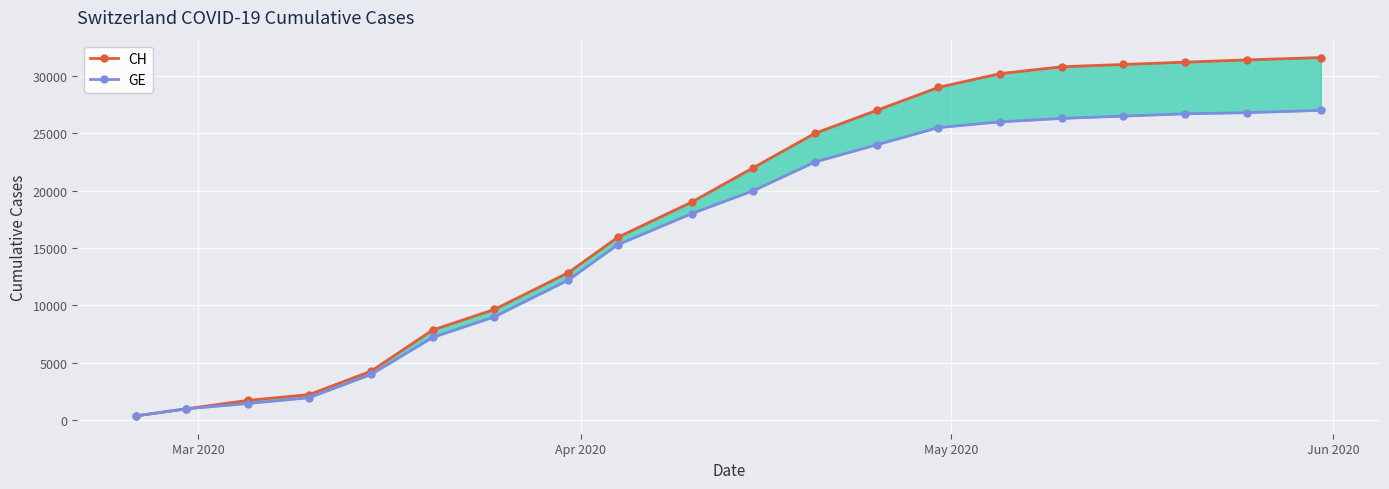

True or false: GE and CH intersect in this chart.

False